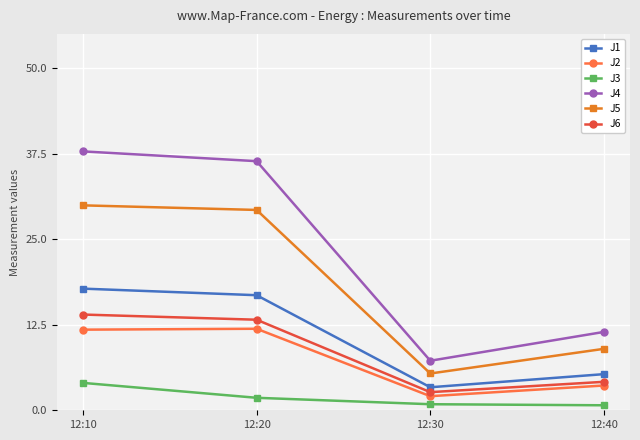

What is the spread (max minus min) of values at 12:30?

6.4